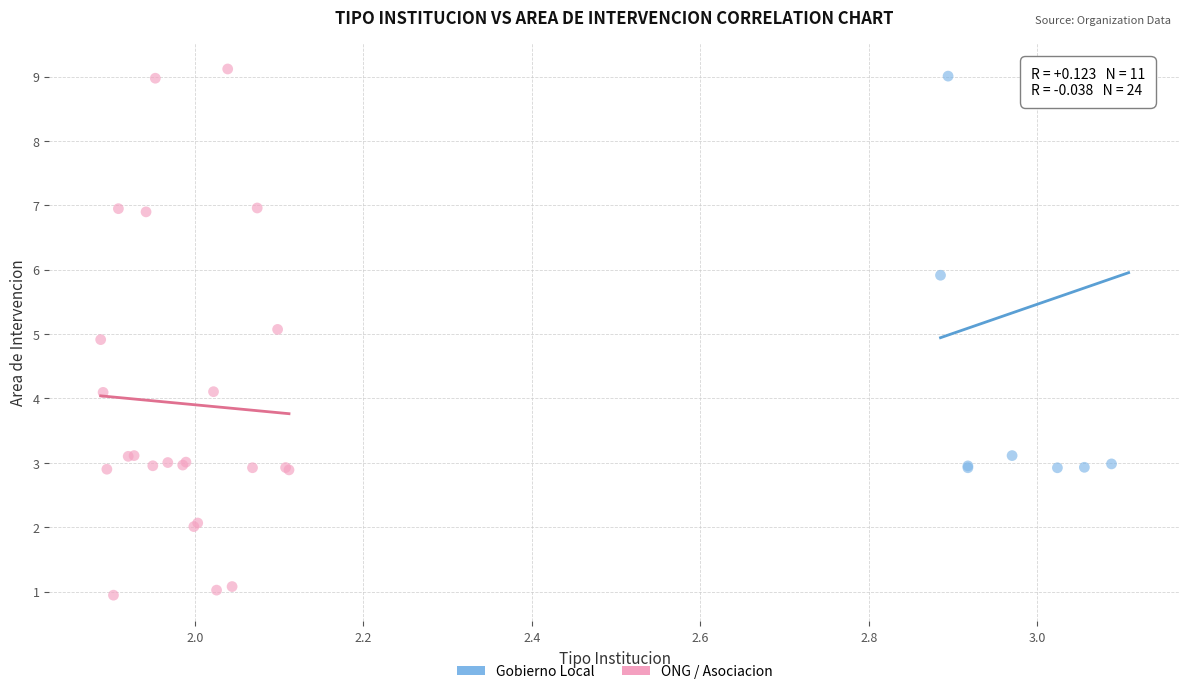

Which series has the widest spread of Y values?

ONG / Asociacion